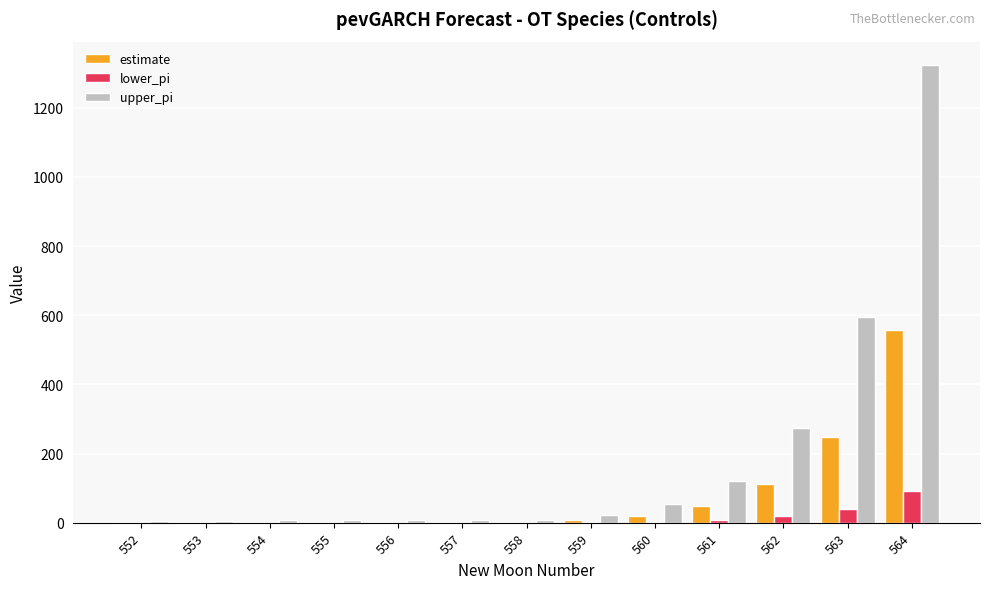

Between 559 and 562, which series saw the biggest shift?

upper_pi